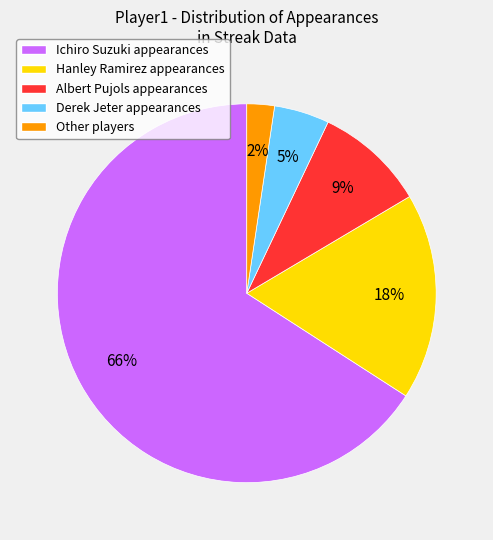

Is Ichiro Suzuki the majority of the pie?

Yes